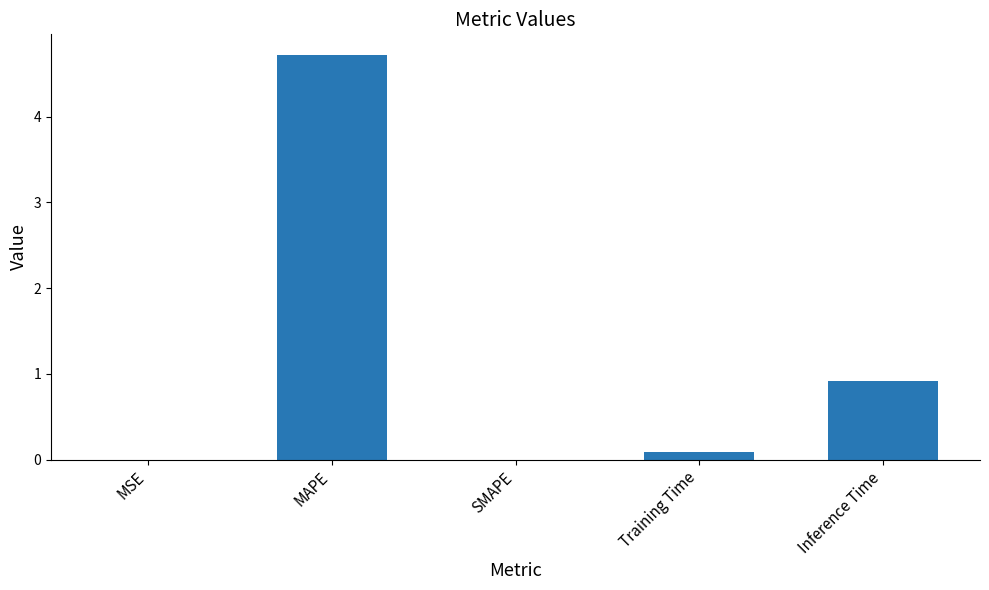

What is the sum of all values?

5.7